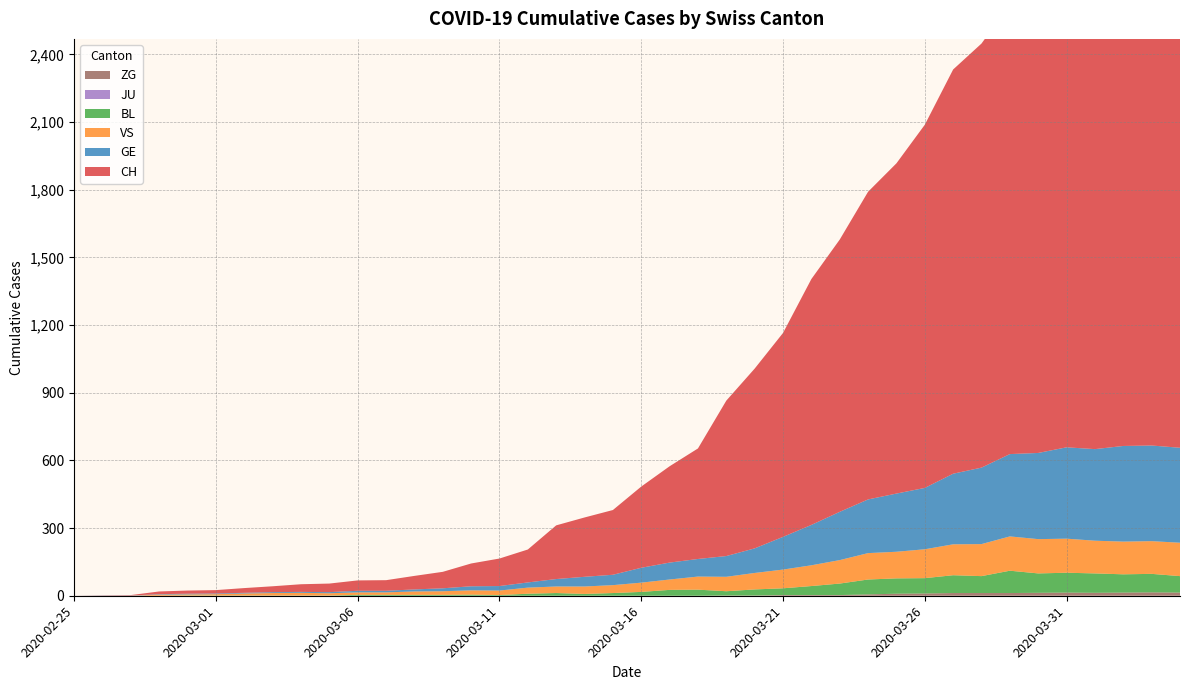

Reading left to right, extract all data points from this chart.

CH: 2020-02-25=0	2020-02-26=1	2020-02-27=2	2020-02-28=12	2020-02-29=14	2020-03-01=15	2020-03-02=21	2020-03-03=26	2020-03-04=34	2020-03-05=38	2020-03-06=46	2020-03-07=47	2020-03-08=60	2020-03-09=73	2020-03-10=101	2020-03-11=122	2020-03-12=146	2020-03-13=238	2020-03-14=263	2020-03-15=287	2020-03-16=360	2020-03-17=427	2020-03-18=490	2020-03-19=689	2020-03-20=797	2020-03-21=904	2020-03-22=1090	2020-03-23=1207	2020-03-24=1364	2020-03-25=1464	2020-03-26=1610	2020-03-27=1792	2020-03-28=1880	2020-03-29=1994	2020-03-30=2179	2020-03-31=2207	2020-04-01=2287	2020-04-02=2351	2020-04-03=2332	2020-04-04=2320
GE: 2020-02-25=0	2020-02-26=1	2020-02-27=1	2020-02-28=2	2020-02-29=3	2020-03-01=3	2020-03-02=3	2020-03-03=4	2020-03-04=4	2020-03-05=5	2020-03-06=7	2020-03-07=7	2020-03-08=9	2020-03-09=13	2020-03-10=18	2020-03-11=20	2020-03-12=23	2020-03-13=33	2020-03-14=43	2020-03-15=46	2020-03-16=66	2020-03-17=75	2020-03-18=78	2020-03-19=92	2020-03-20=109	2020-03-21=145	2020-03-22=179	2020-03-23=214	2020-03-24=238	2020-03-25=258	2020-03-26=272	2020-03-27=313	2020-03-28=339	2020-03-29=365	2020-03-30=382	2020-03-31=405	2020-04-01=406	2020-04-02=424	2020-04-03=424	2020-04-04=421
JU: 2020-02-25=0	2020-02-26=0	2020-02-27=0	2020-02-28=0	2020-02-29=0	2020-03-01=0	2020-03-02=0	2020-03-03=0	2020-03-04=0	2020-03-05=0	2020-03-06=0	2020-03-07=0	2020-03-08=0	2020-03-09=0	2020-03-10=0	2020-03-11=0	2020-03-12=0	2020-03-13=0	2020-03-14=0	2020-03-15=0	2020-03-16=0	2020-03-17=0	2020-03-18=0	2020-03-19=0	2020-03-20=0	2020-03-21=0	2020-03-22=0	2020-03-23=0	2020-03-24=0	2020-03-25=0	2020-03-26=0	2020-03-27=0	2020-03-28=0	2020-03-29=0	2020-03-30=0	2020-03-31=0	2020-04-01=0	2020-04-02=0	2020-04-03=0	2020-04-04=0
VS: 2020-02-25=0	2020-02-26=0	2020-02-27=0	2020-02-28=5	2020-02-29=5	2020-03-01=6	2020-03-02=9	2020-03-03=11	2020-03-04=12	2020-03-05=10	2020-03-06=11	2020-03-07=11	2020-03-08=15	2020-03-09=16	2020-03-10=19	2020-03-11=20	2020-03-12=27	2020-03-13=29	2020-03-14=33	2020-03-15=35	2020-03-16=41	2020-03-17=46	2020-03-18=58	2020-03-19=64	2020-03-20=73	2020-03-21=83	2020-03-22=92	2020-03-23=104	2020-03-24=117	2020-03-25=118	2020-03-26=128	2020-03-27=137	2020-03-28=142	2020-03-29=152	2020-03-30=152	2020-03-31=151	2020-04-01=145	2020-04-02=145	2020-04-03=145	2020-04-04=148
BL: 2020-02-25=0	2020-02-26=0	2020-02-27=0	2020-02-28=0	2020-02-29=1	2020-03-01=1	2020-03-02=1	2020-03-03=1	2020-03-04=1	2020-03-05=1	2020-03-06=4	2020-03-07=4	2020-03-08=4	2020-03-09=4	2020-03-10=5	2020-03-11=3	2020-03-12=9	2020-03-13=12	2020-03-14=8	2020-03-15=12	2020-03-16=17	2020-03-17=26	2020-03-18=27	2020-03-19=19	2020-03-20=27	2020-03-21=30	2020-03-22=40	2020-03-23=51	2020-03-24=66	2020-03-25=68	2020-03-26=68	2020-03-27=79	2020-03-28=75	2020-03-29=99	2020-03-30=86	2020-03-31=88	2020-04-01=86	2020-04-02=81	2020-04-03=82	2020-04-04=73
ZG: 2020-02-25=0	2020-02-26=0	2020-02-27=0	2020-02-28=0	2020-02-29=0	2020-03-01=0	2020-03-02=0	2020-03-03=0	2020-03-04=0	2020-03-05=0	2020-03-06=0	2020-03-07=0	2020-03-08=0	2020-03-09=0	2020-03-10=0	2020-03-11=0	2020-03-12=0	2020-03-13=0	2020-03-14=0	2020-03-15=0	2020-03-16=0	2020-03-17=0	2020-03-18=0	2020-03-19=1	2020-03-20=1	2020-03-21=3	2020-03-22=3	2020-03-23=3	2020-03-24=6	2020-03-25=9	2020-03-26=10	2020-03-27=12	2020-03-28=12	2020-03-29=12	2020-03-30=13	2020-03-31=14	2020-04-01=13	2020-04-02=14	2020-04-03=15	2020-04-04=14